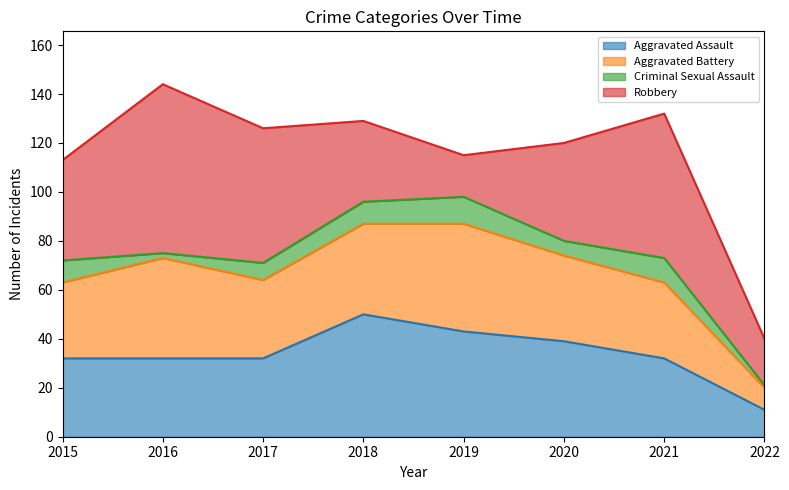

Which series has the largest total across all categories?

Robbery